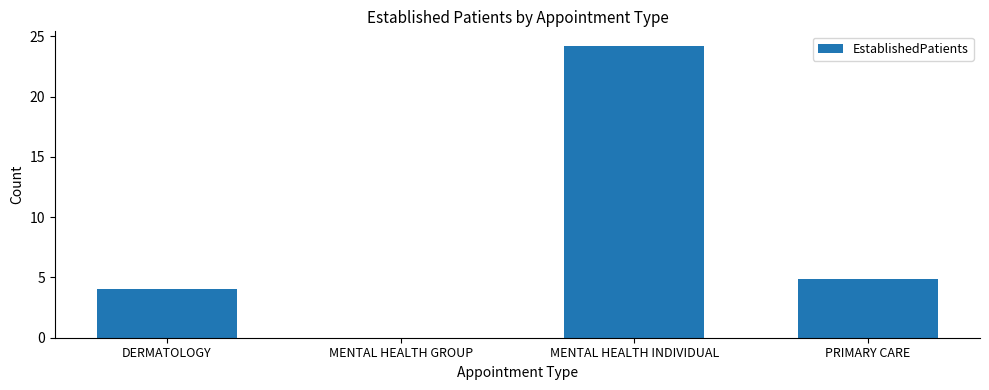

The value at MENTAL HEALTH INDIVIDUAL is 9.2. True or false?

False